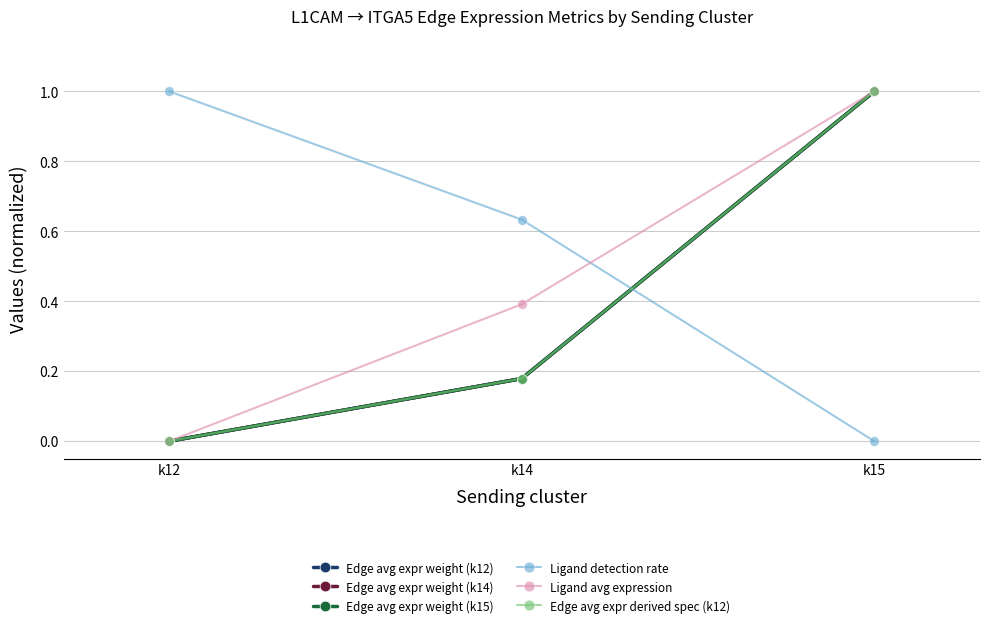

True or false: Ligand detection rate has a value of 0.5 at k15.

False